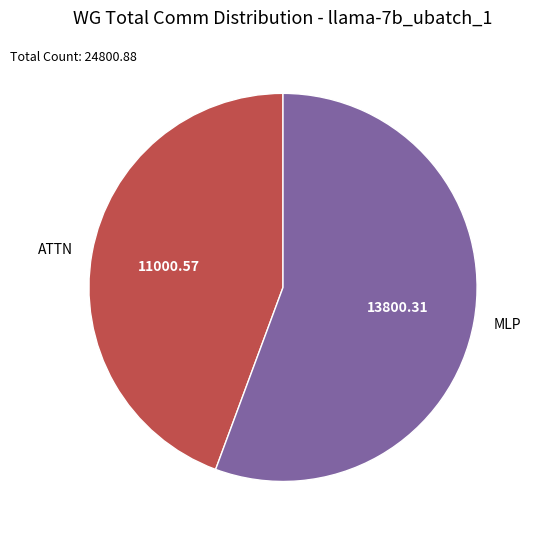

What is the smallest slice in the pie chart?

ATTN